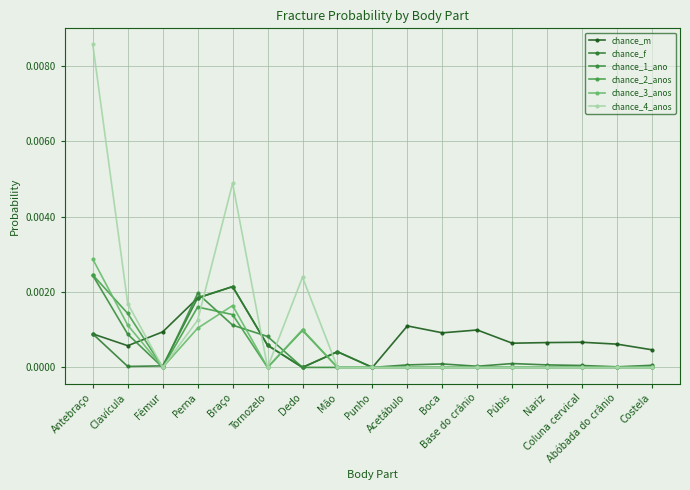

How many lines are shown in the chart?

6